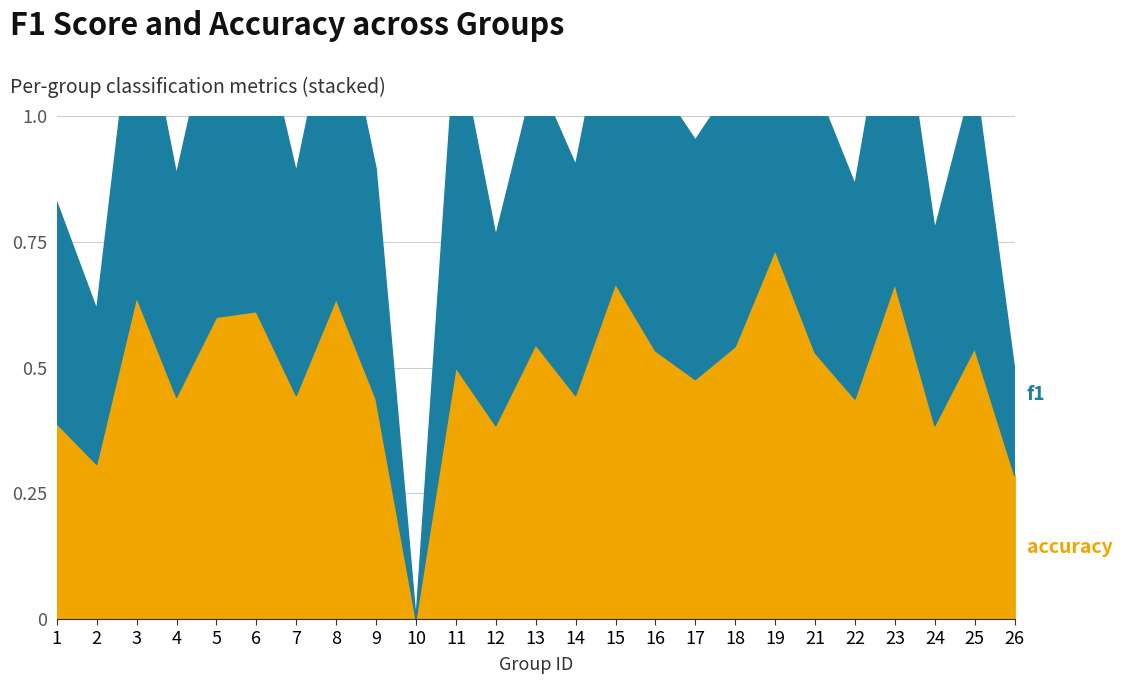

In f1, how many points are higher than both neighbors (excluding endpoints)?

9